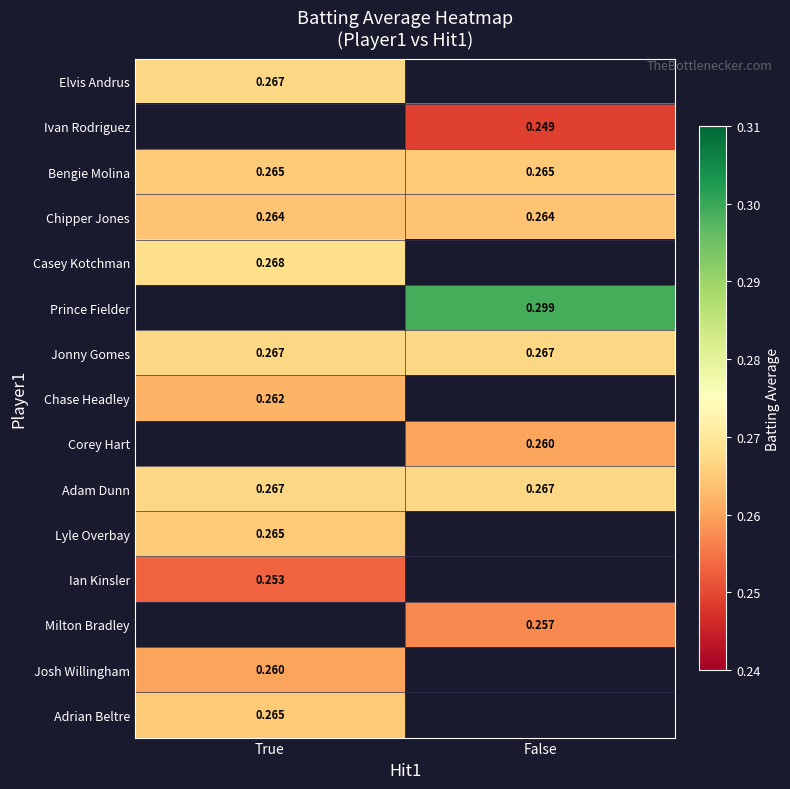

Count the number of data series in this chart.

15